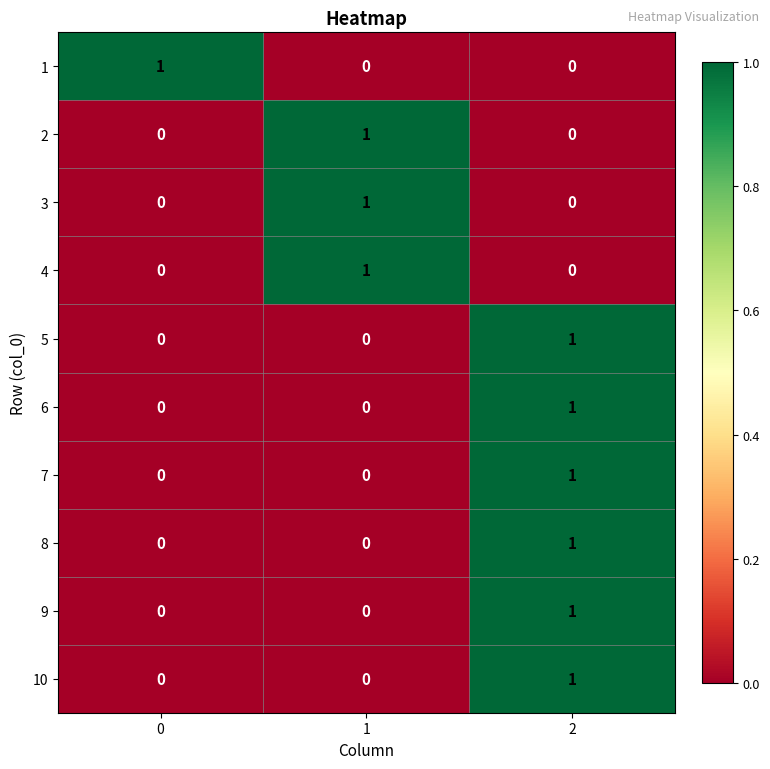

Reading left to right, list all the values displayed in this chart.

1: 0=1	1=0	2=0
2: 0=0	1=1	2=0
3: 0=0	1=1	2=0
4: 0=0	1=1	2=0
5: 0=0	1=0	2=1
6: 0=0	1=0	2=1
7: 0=0	1=0	2=1
8: 0=0	1=0	2=1
9: 0=0	1=0	2=1
10: 0=0	1=0	2=1